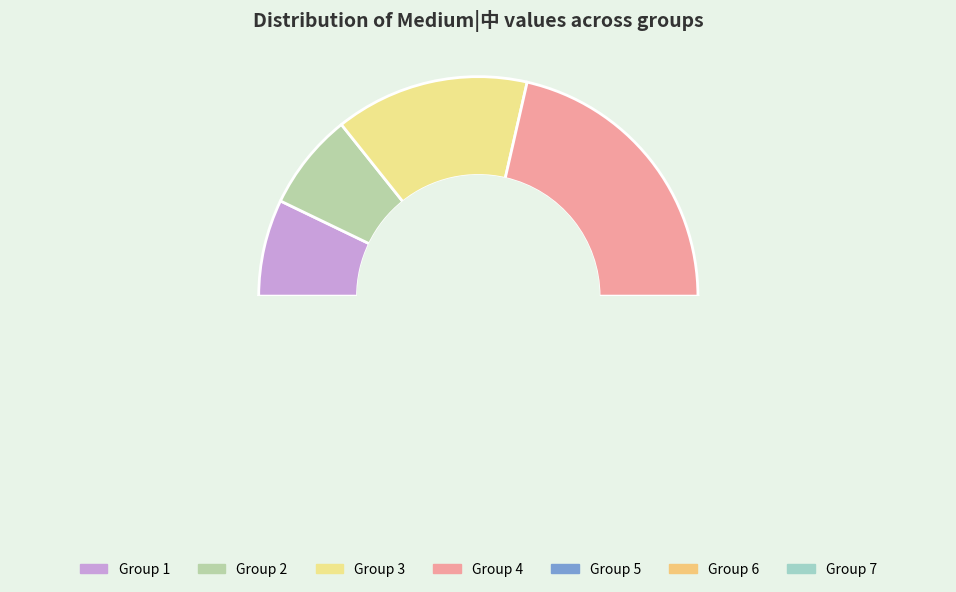

Does 2 account for over 50% of the chart?

No